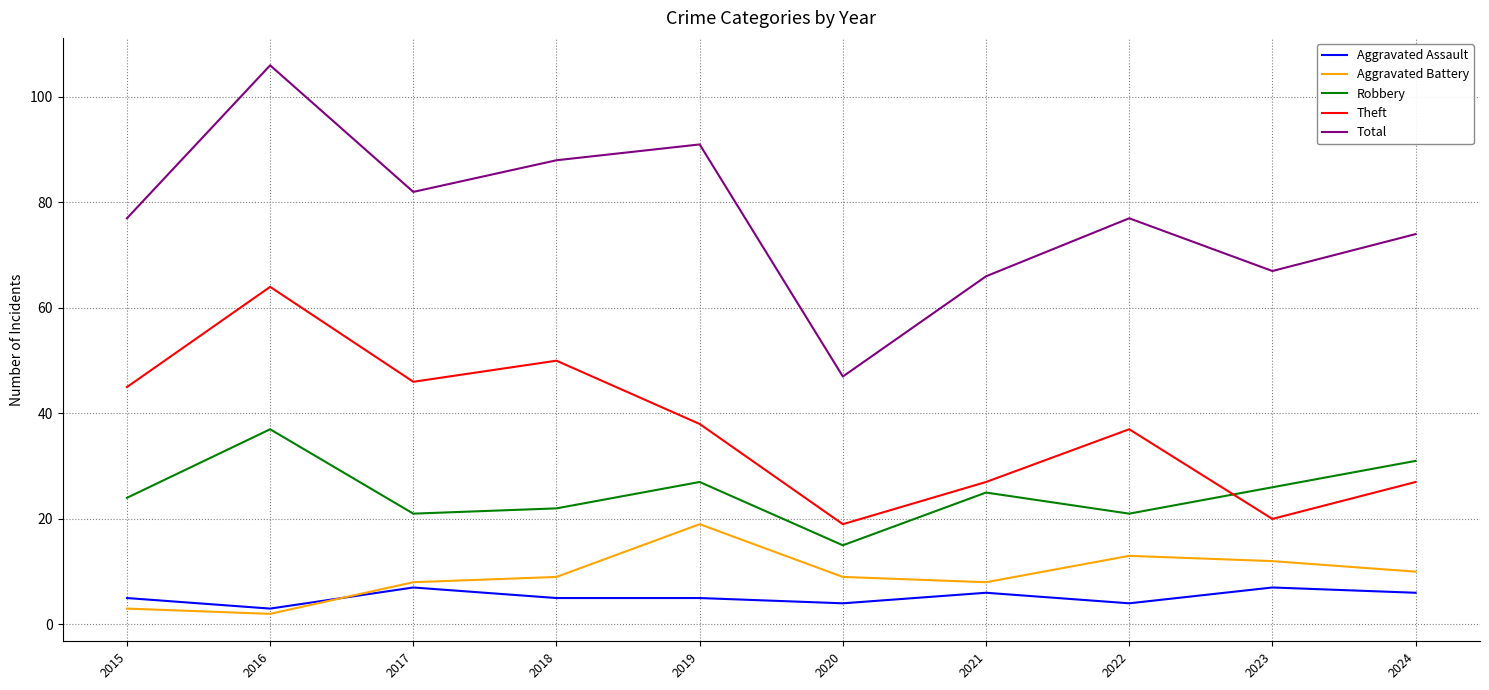

The value of Total at 2022 is 77. True or false?

True